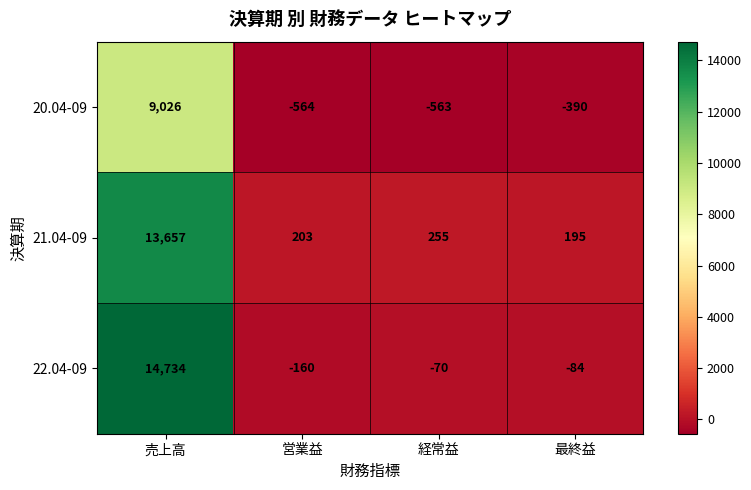

At which category does the chart reach its peak across all series?

売上高